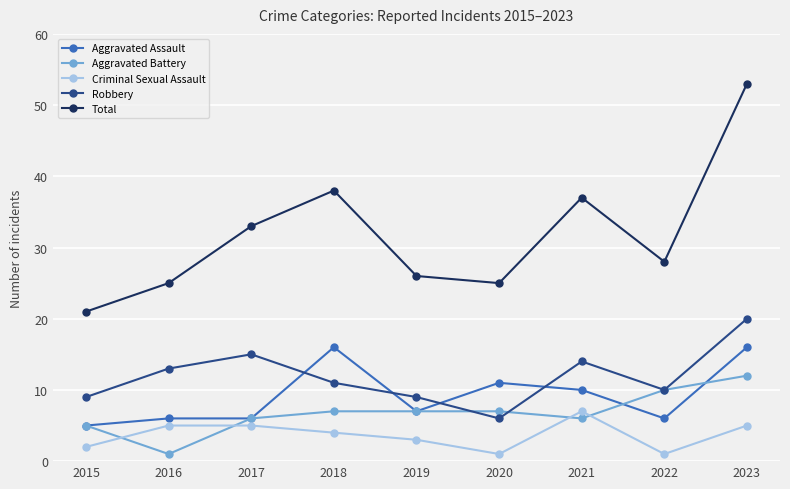

At which category does Aggravated Battery reach its first local valley?

2016